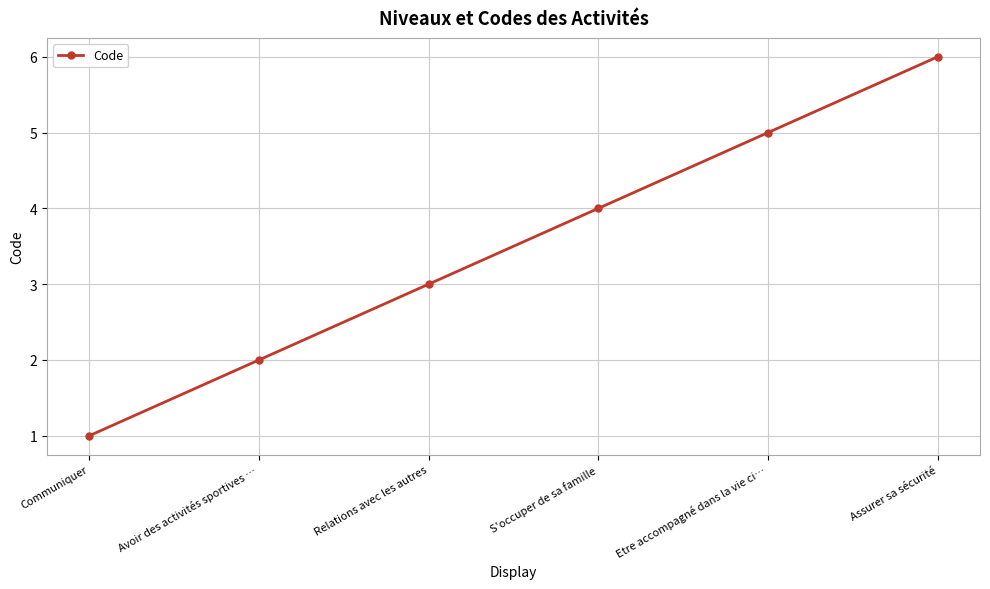

Reading right to left, list all the values displayed in this chart.

6	5	4	3	2	1